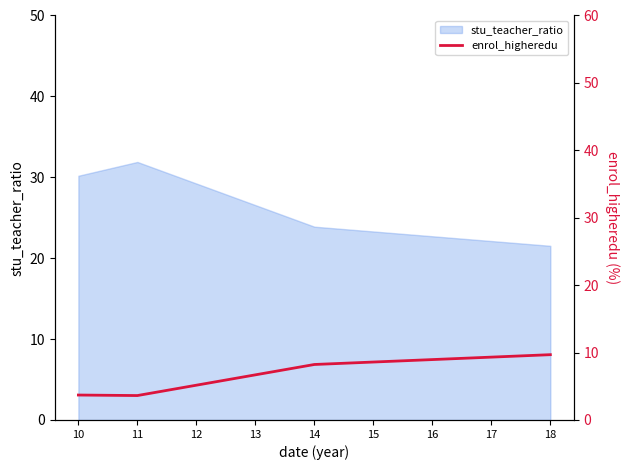

List the labels in order of value, smallest first.

11, 10, 12, 13, 14, 15, 16, 17, 18